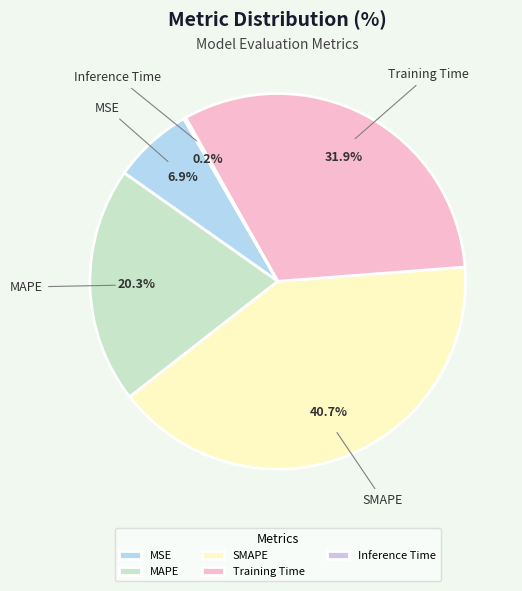

Does MSE account for over 50% of the chart?

No